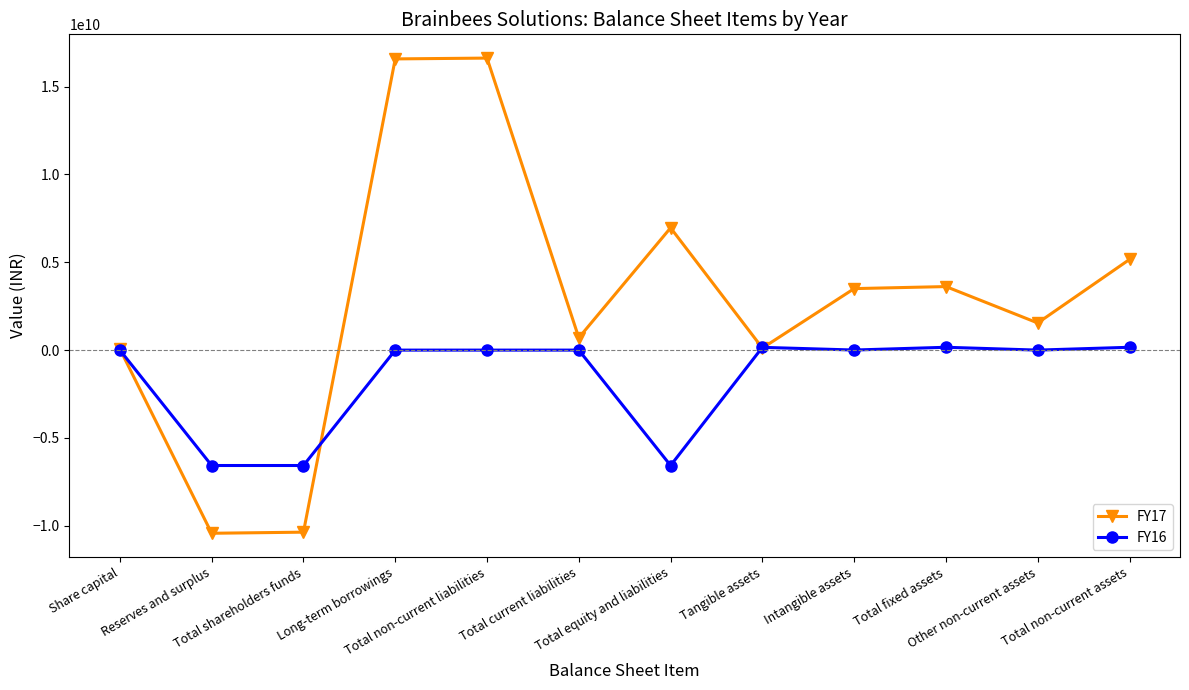

Does the chart display data point markers on the line(s)?

Yes